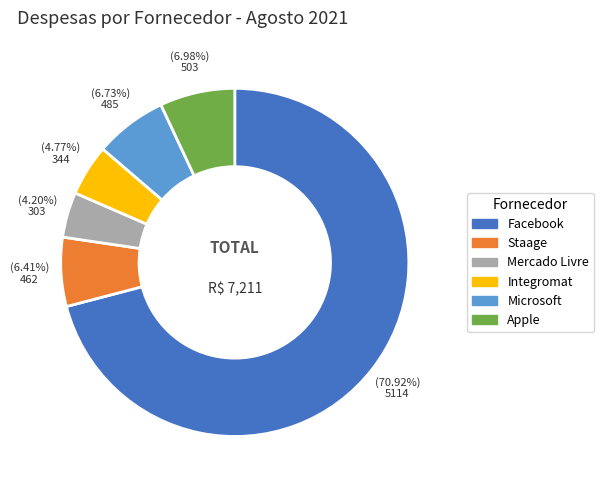

To the nearest percent, what portion does Facebook represent?

71%